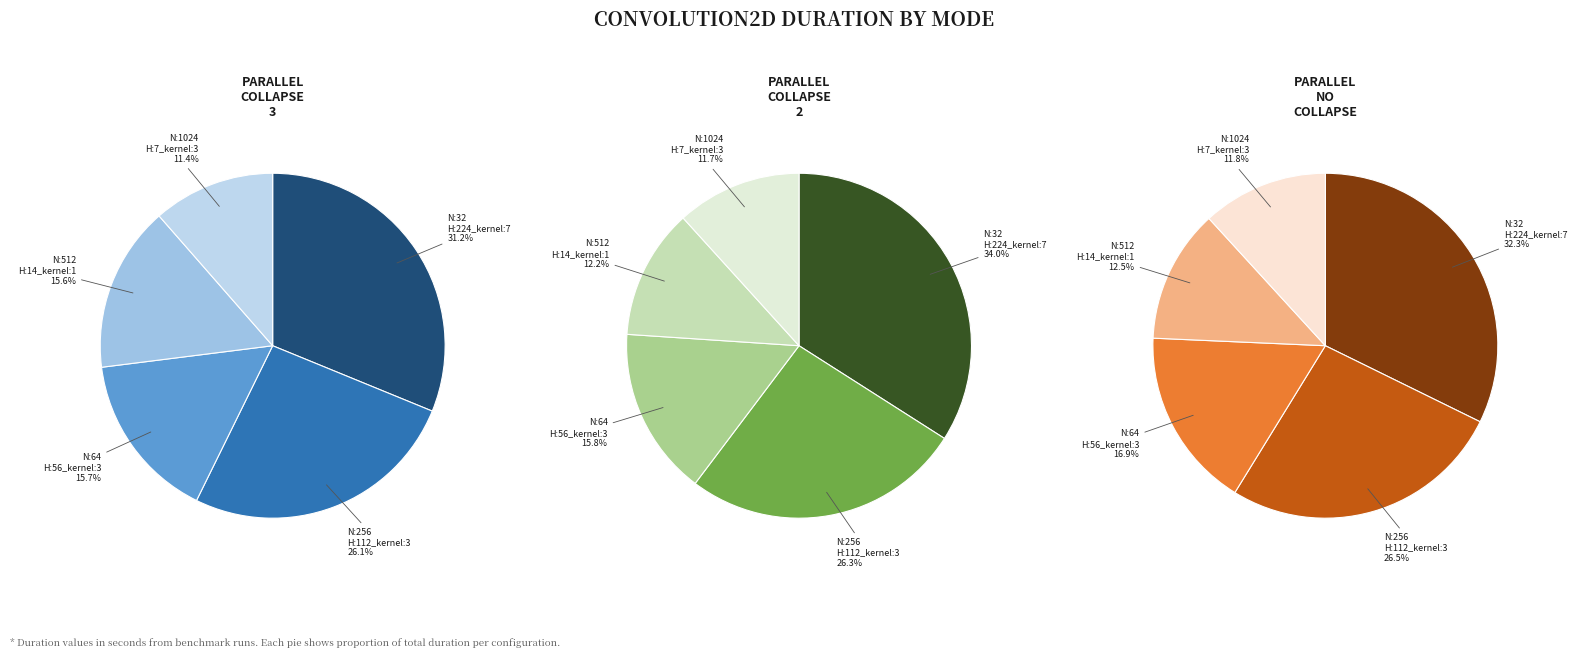

Does N:256_H:112_W:112_kernel:3_ represent more than half of the total?

No